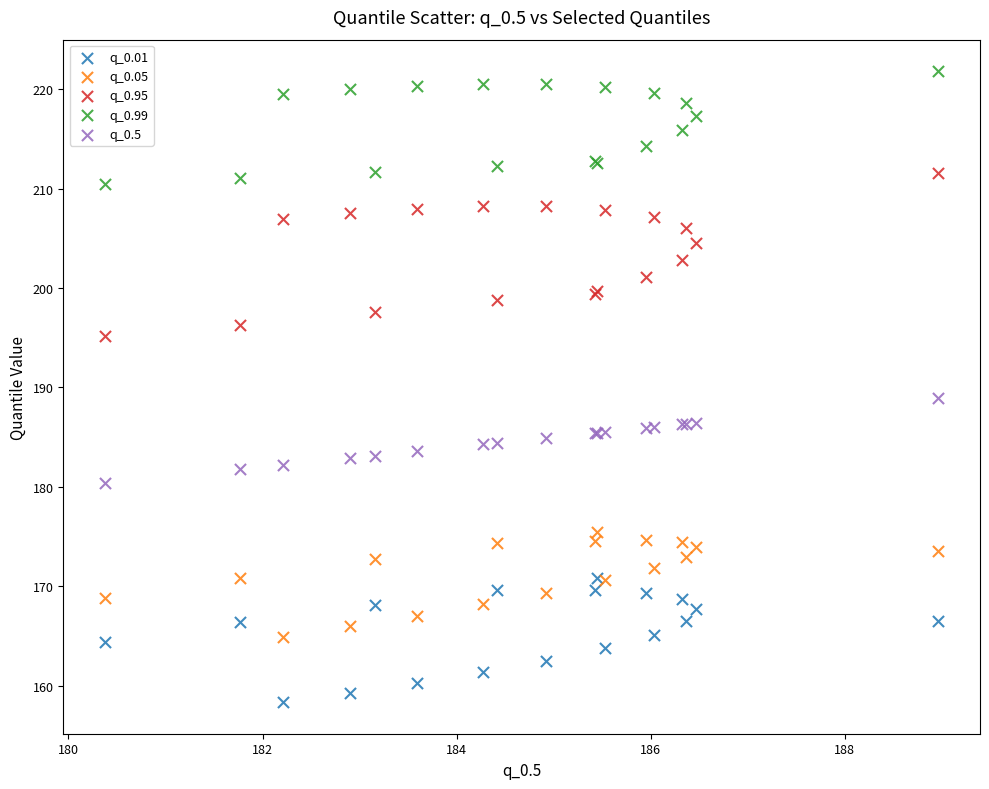

What are all the series names shown in the legend?

q_0.01, q_0.05, q_0.95, q_0.99, q_0.5